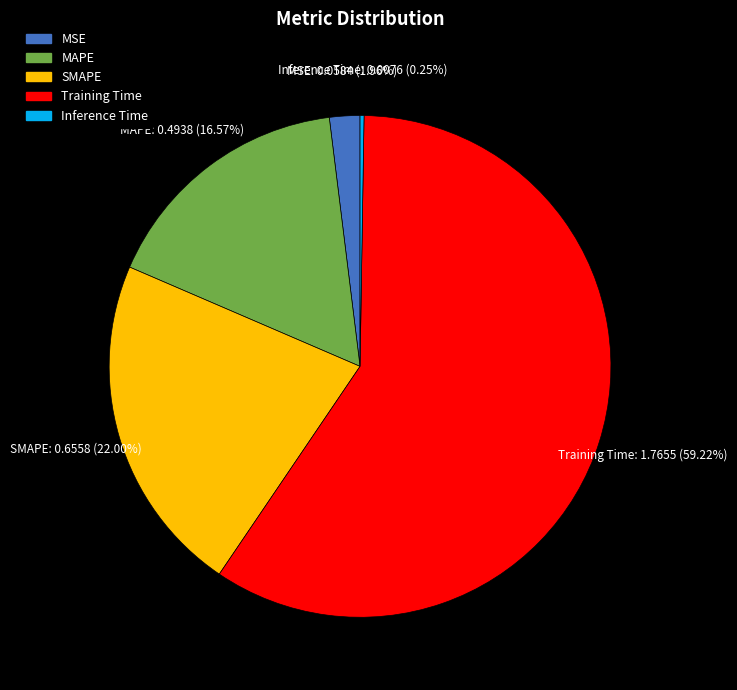

What percentage is the SMAPE slice, to the nearest percent?

22%